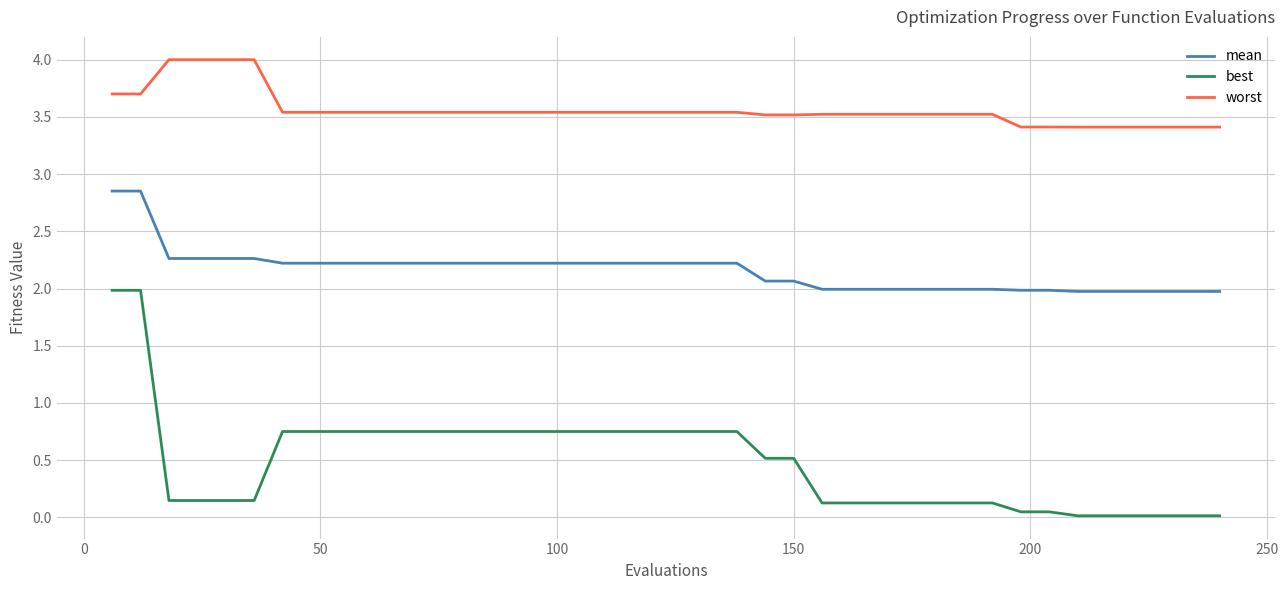

Which series has the largest range (max minus min)?

best